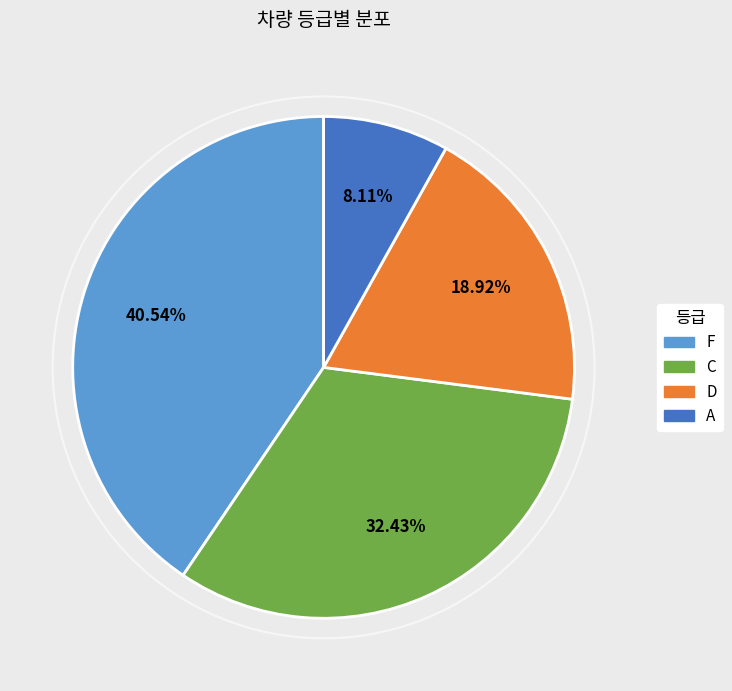

Is there a majority slice in this chart?

No